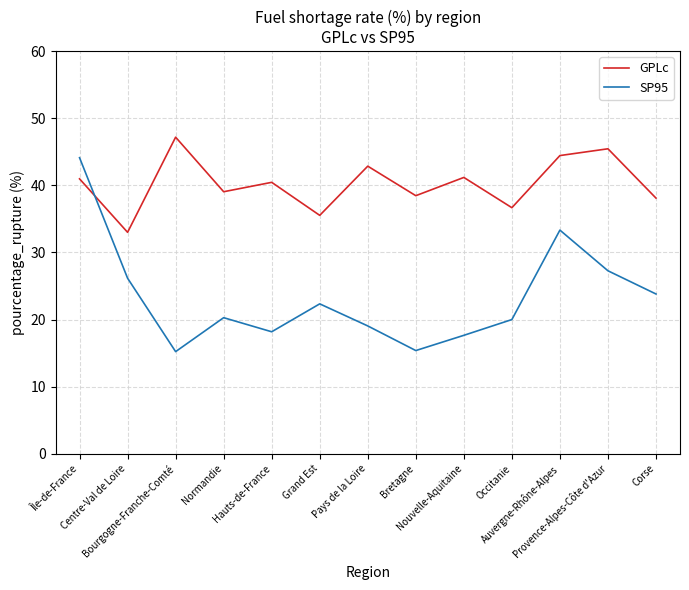

What is the sum of all SP95 values?

302.8